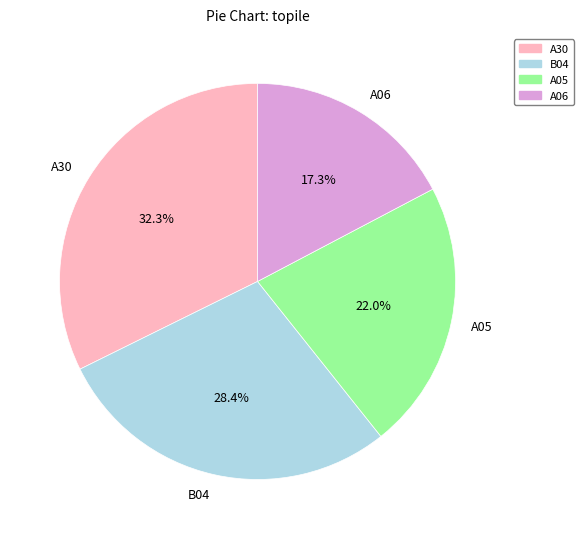

The A30 slice represents 27% of the pie. True or false?

False